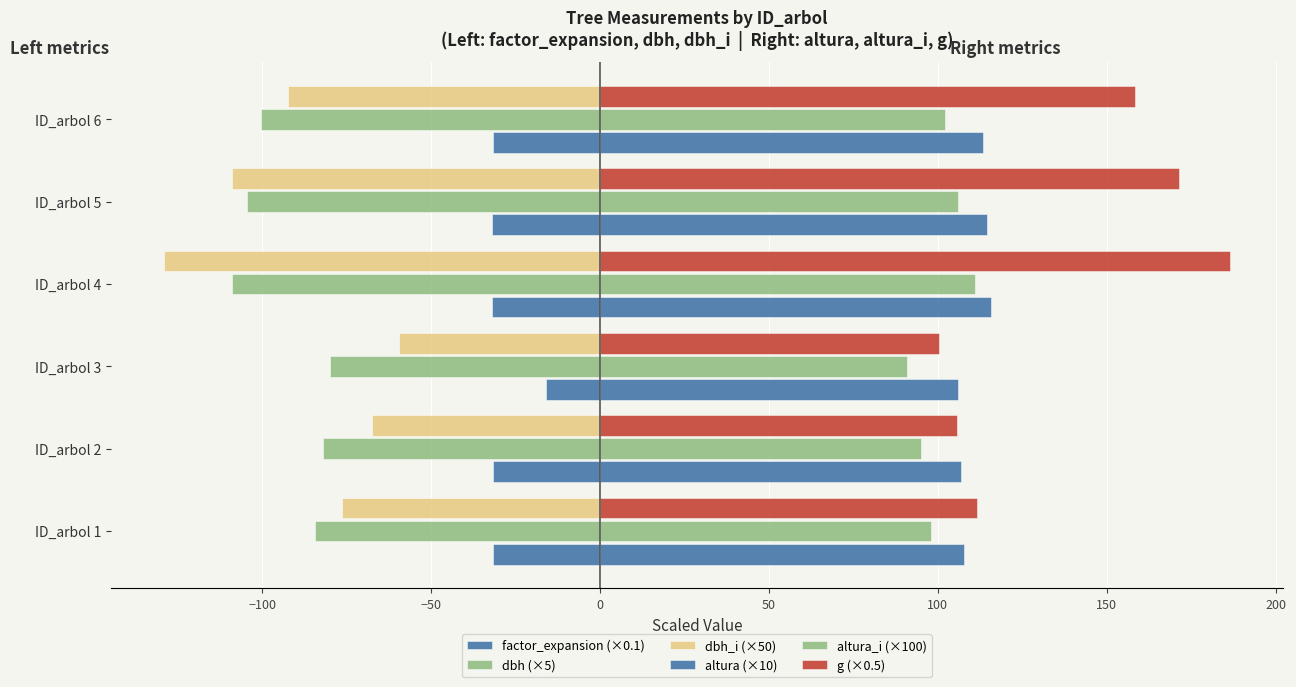

How many series are shown in this chart?

6